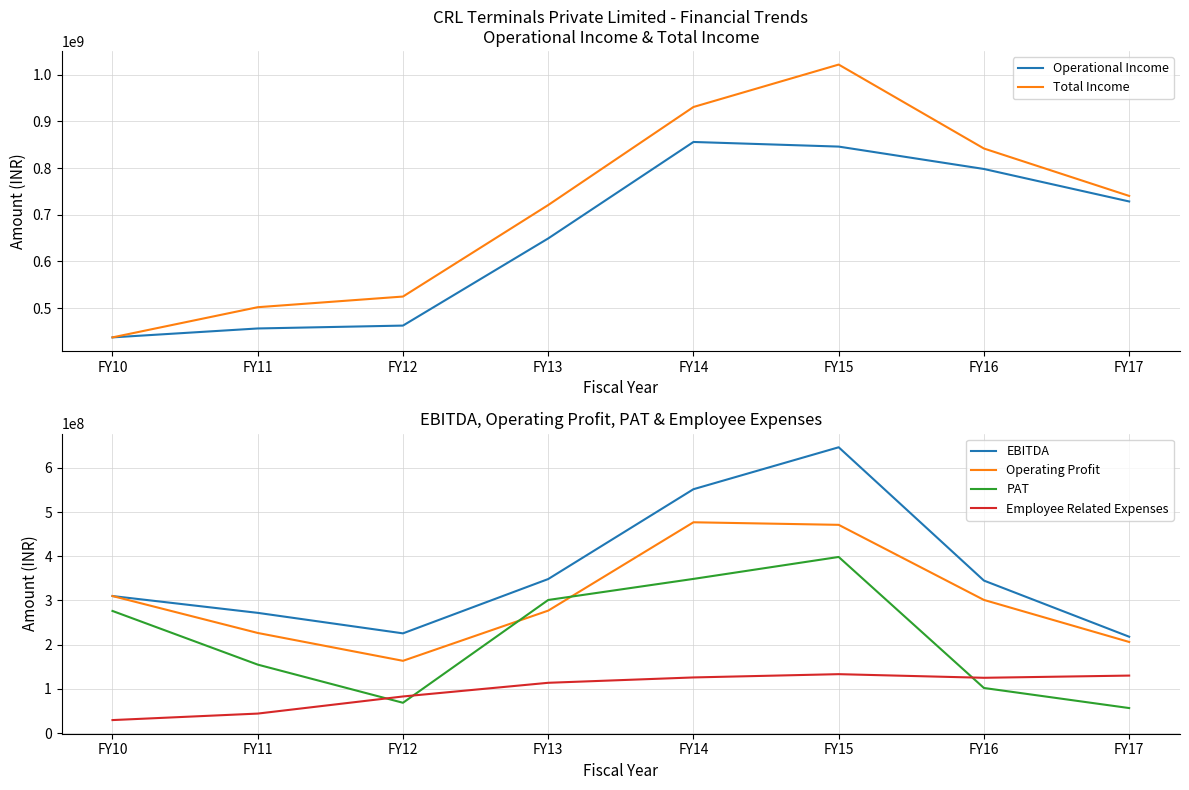

How many data points in PAT are above 276224778?

3